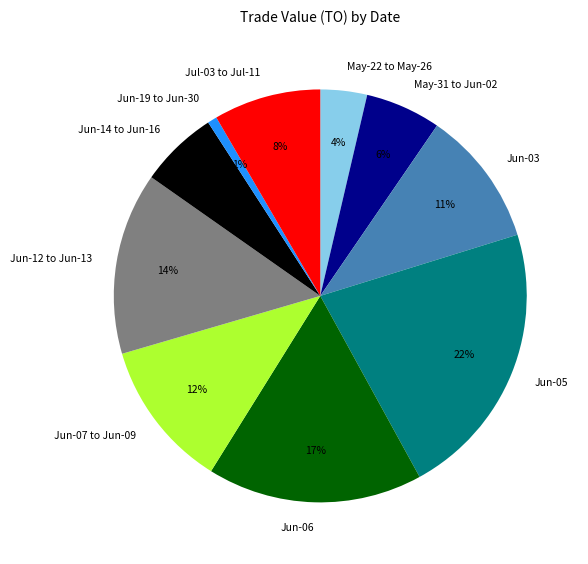

What percentage is the Jun-12 to Jun-13 slice, to the nearest percent?

14%